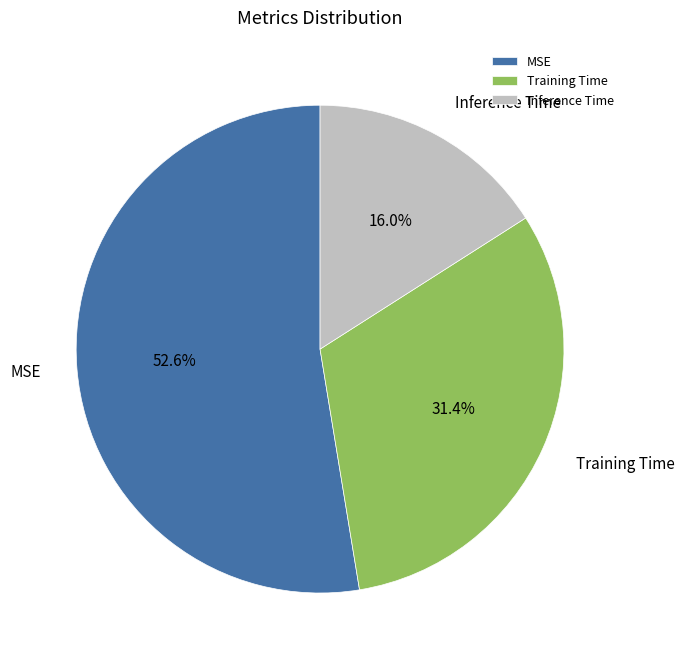

What is the largest slice in the pie chart?

MSE